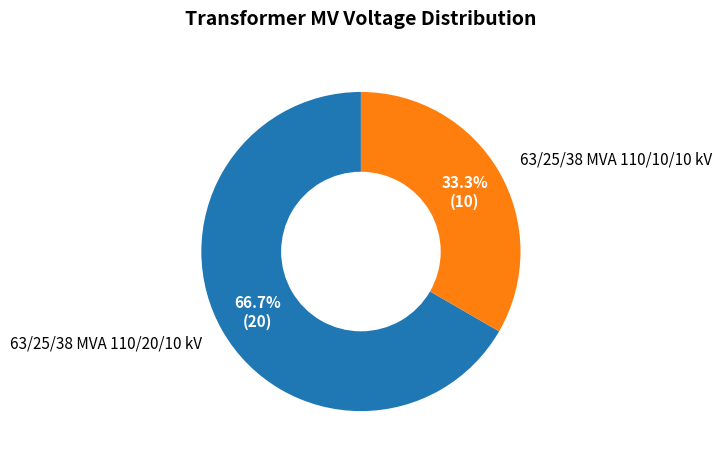

To the nearest percent, what is the combined percentage of 63/25/38 MVA 110/20/10 kV and 63/25/38 MVA 110/10/10 kV?

100%